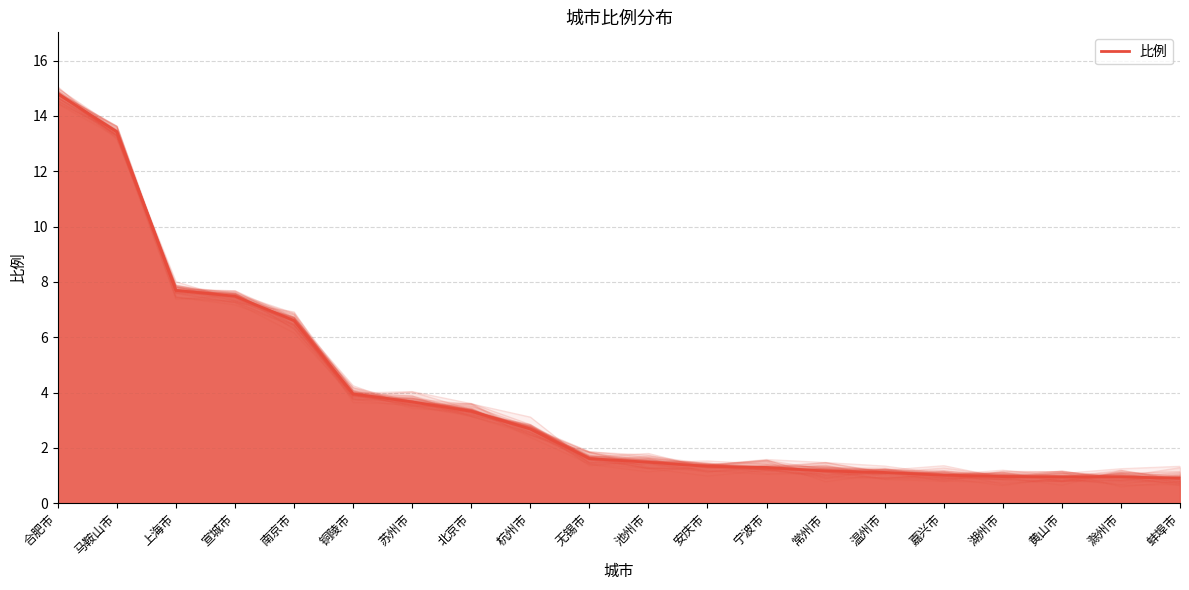

At which category does 比例 reach its first local valley?

无锡市